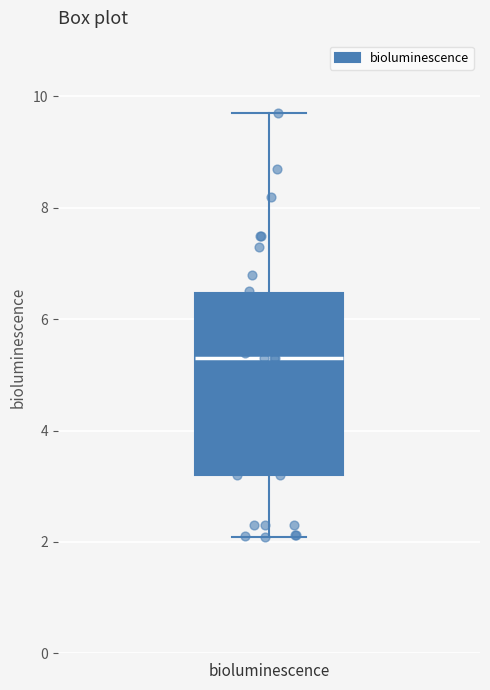

Read this box plot against the y-axis: the position of the median line, the range covered by the box, and the ends of both whiskers. The values are not printed on the chart, so give them approximately, as read against the axis.

median 5.4, box 3.2 to 6.4, whiskers 2.0 to 9.8